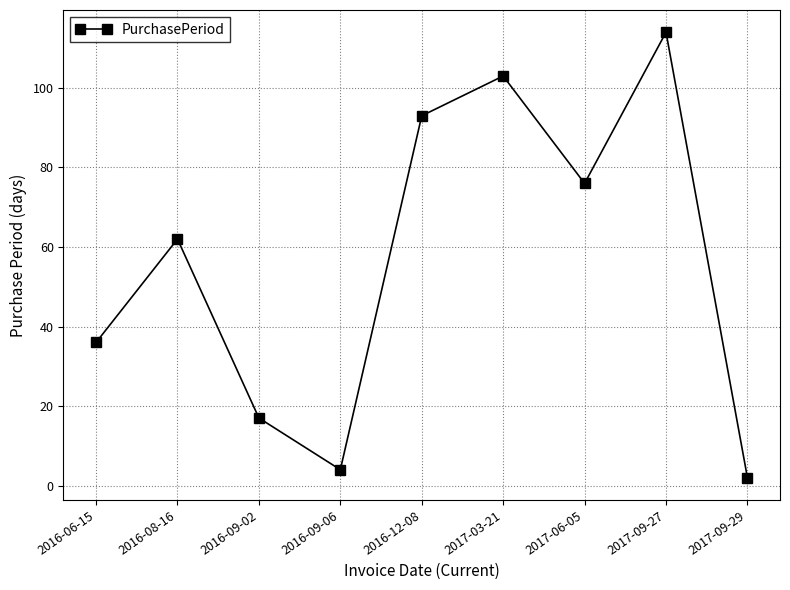

What position from the left is 2017-06-05?

7